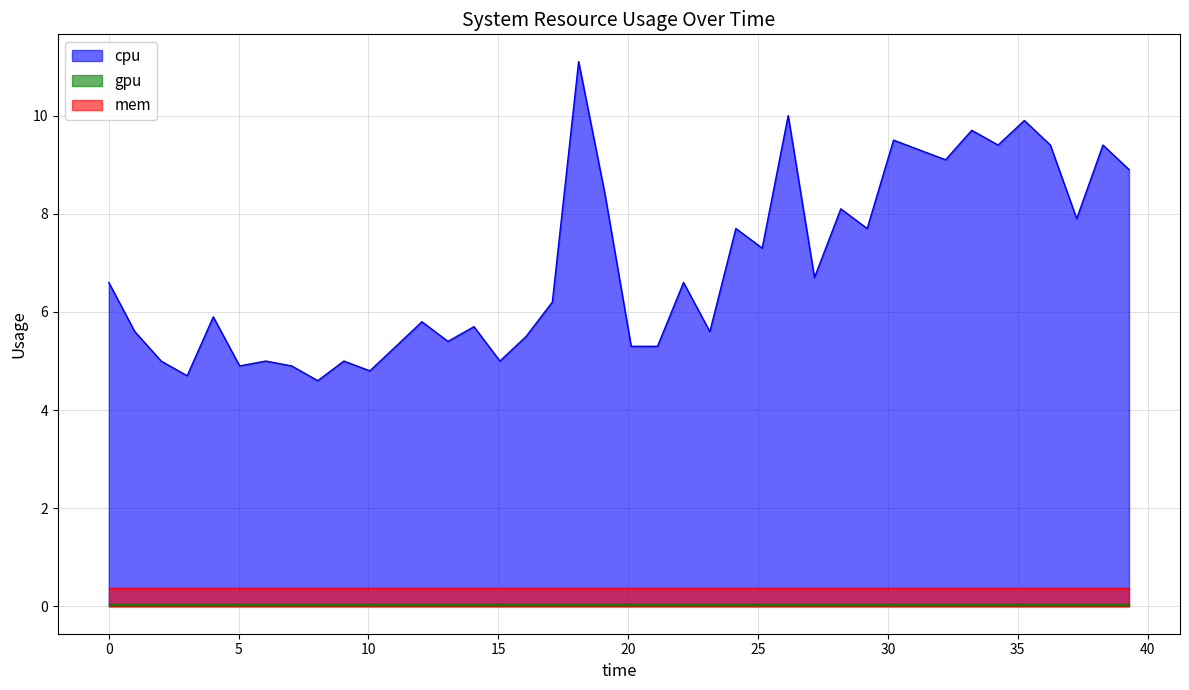

List the series in order of their peak value, highest first.

cpu, mem, gpu